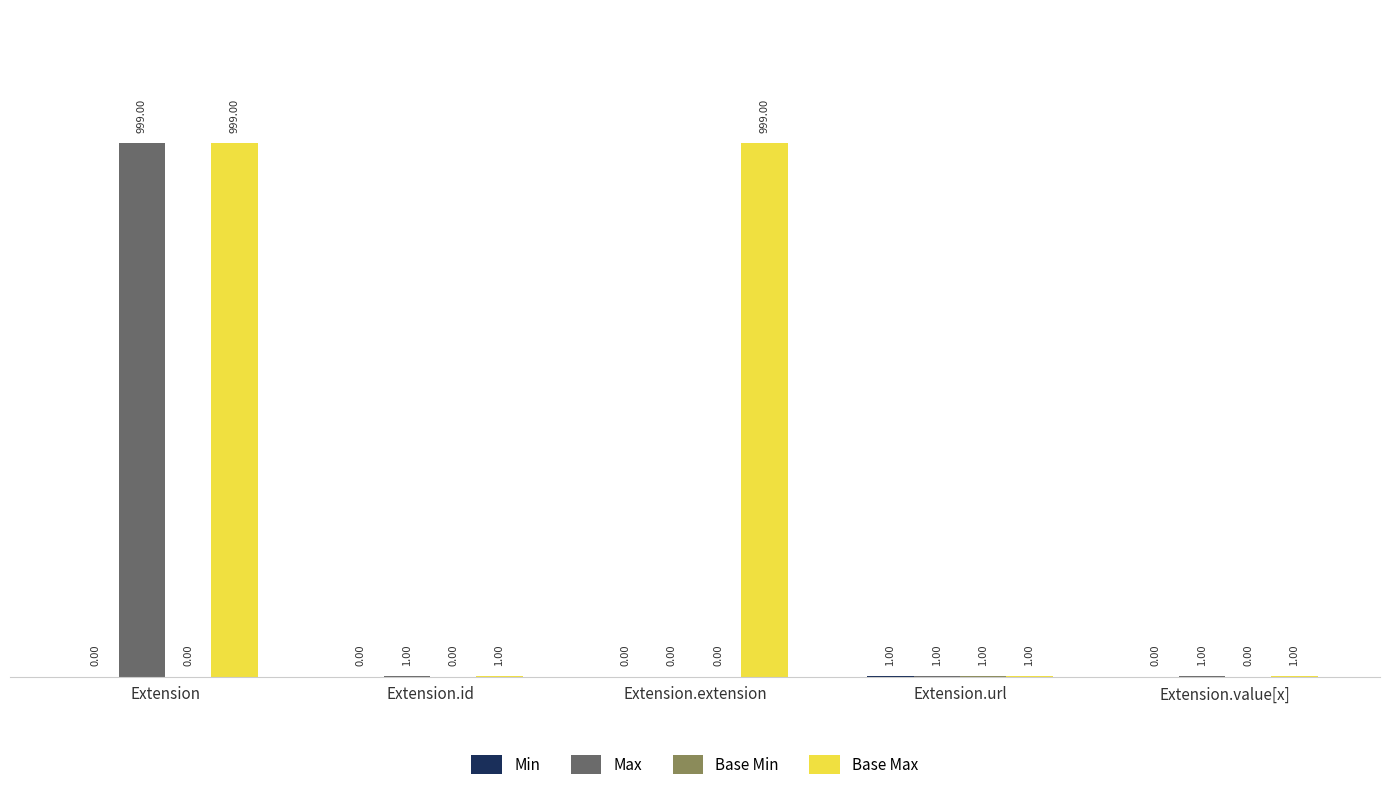

Count the number of data series in this chart.

4